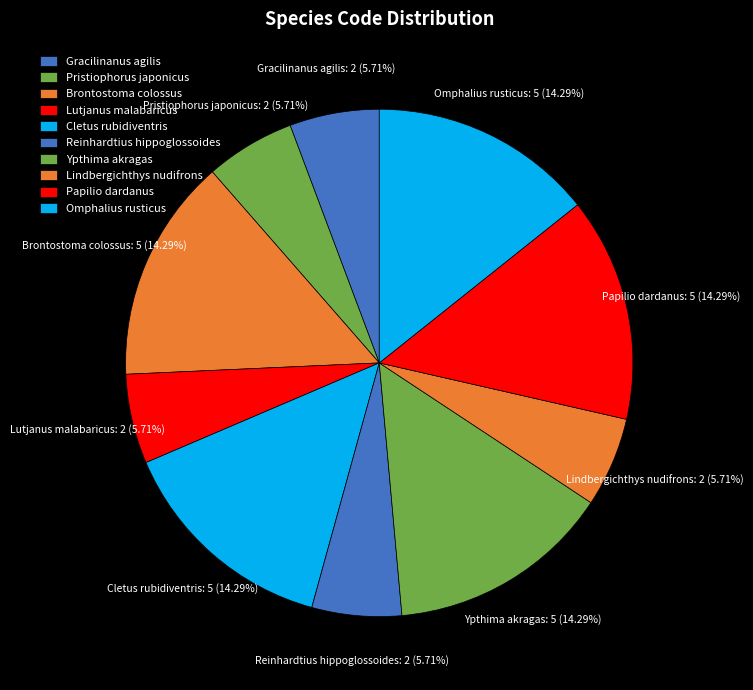

To the nearest percent, what is the difference between the largest and smallest slice percentages?

9%